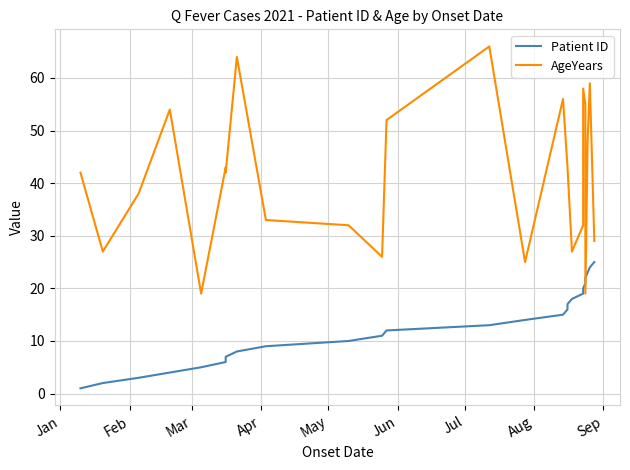

Reading right to left, transcribe all the data shown in this chart.

Patient ID: 25	24	23	22	21	20	19	18	17	16	15	14	13	12	11	10	9	8	7	6	5	4	3	2	1
AgeYears: 29	59	48	19	55	58	32	27	43	43	56	25	66	52	26	32	33	64	42	43	19	54	38	27	42